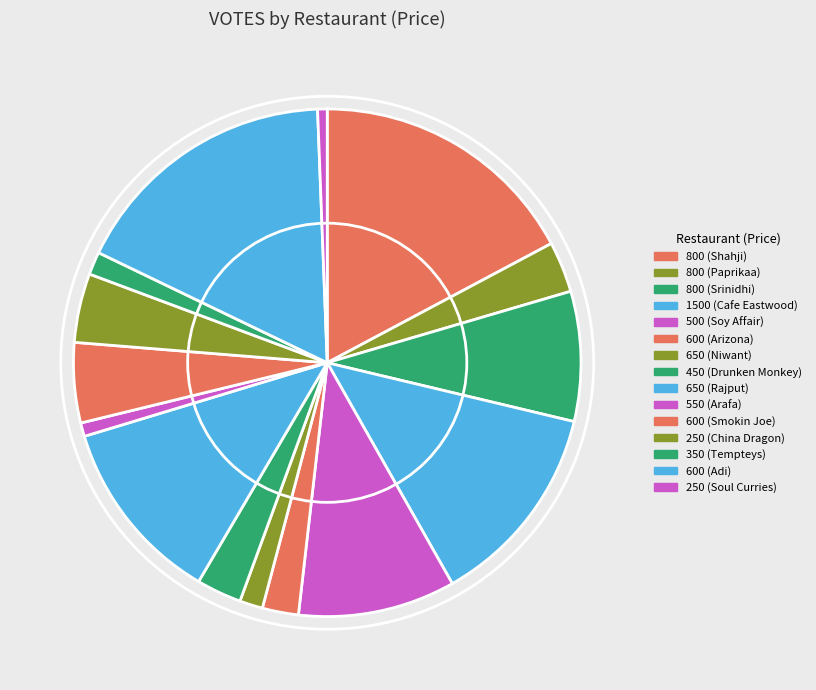

To the nearest percent, what portion does 450 (Drunken Monkey) represent?

3%